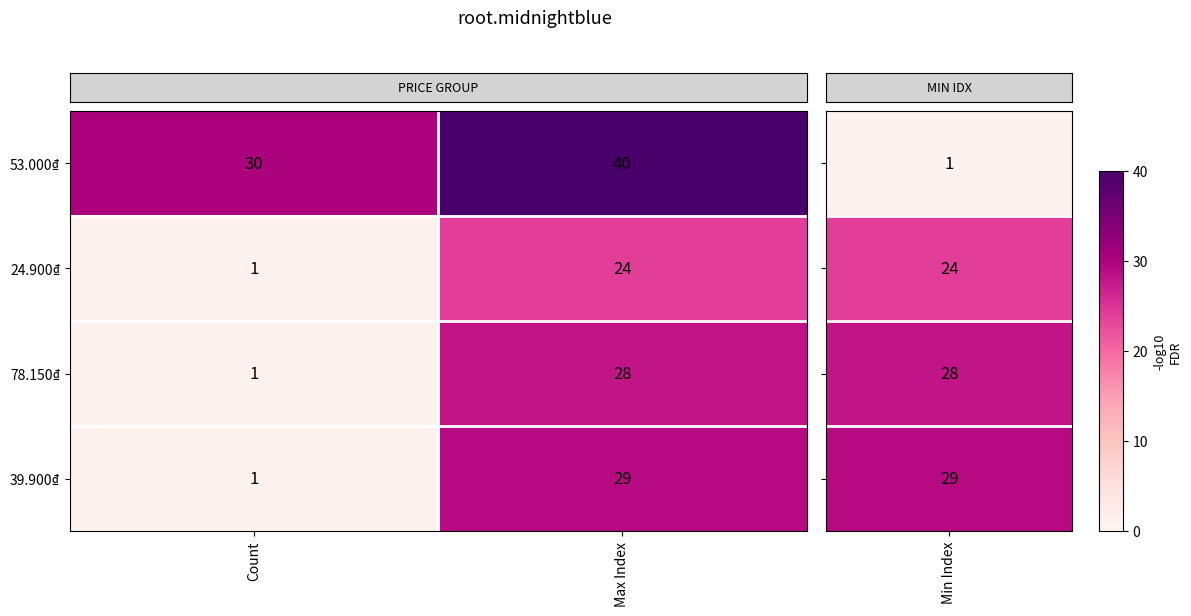

What is the total value across all series at Count?

33